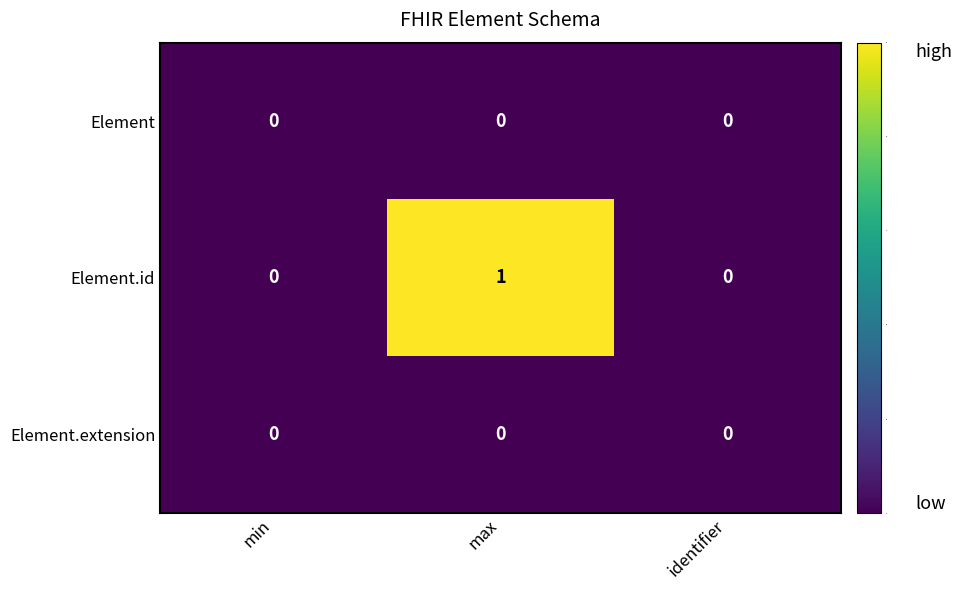

Reading left to right, extract all data points from this chart.

Element: 0	0	0
Element.id: 0	1	0
Element.extension: 0	0	0